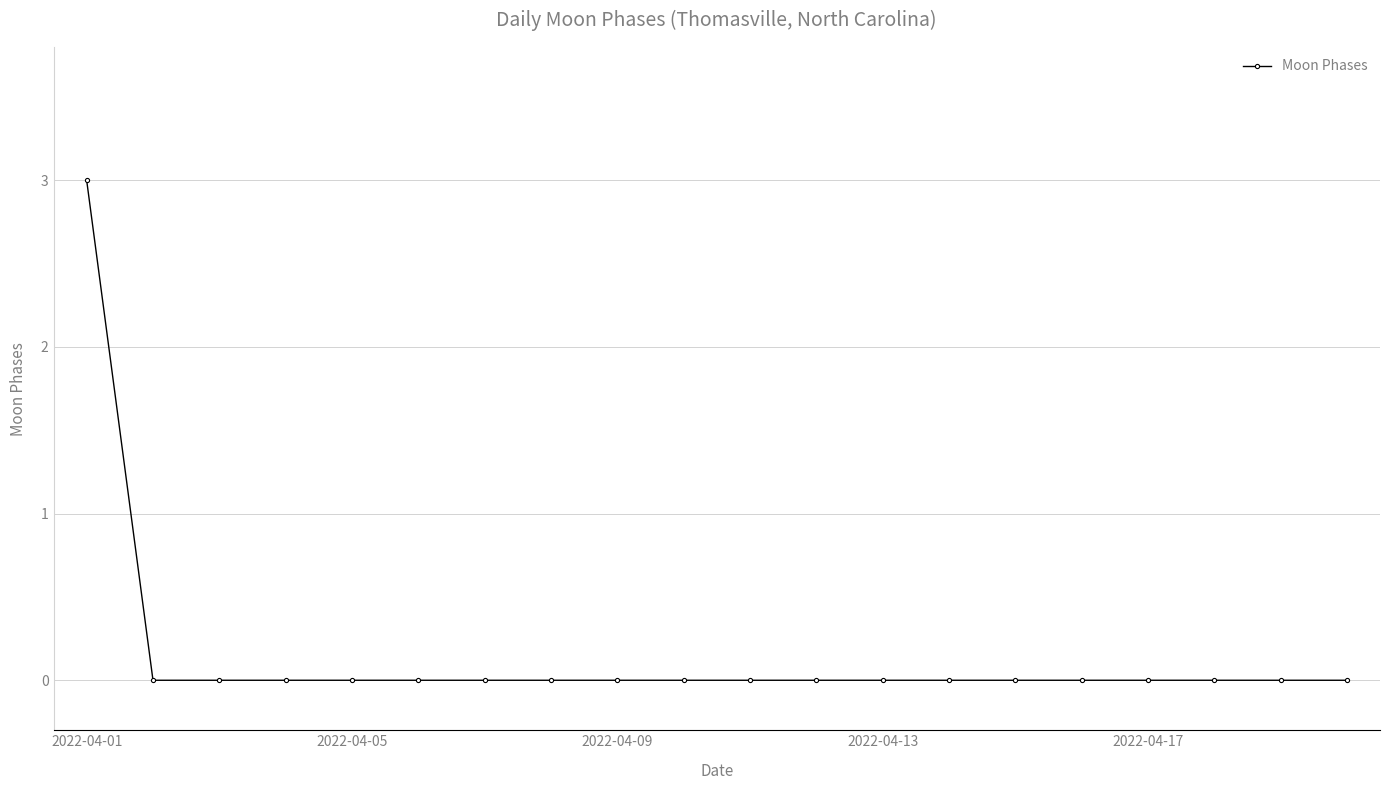

What is the value of the 1st point from the left?

3